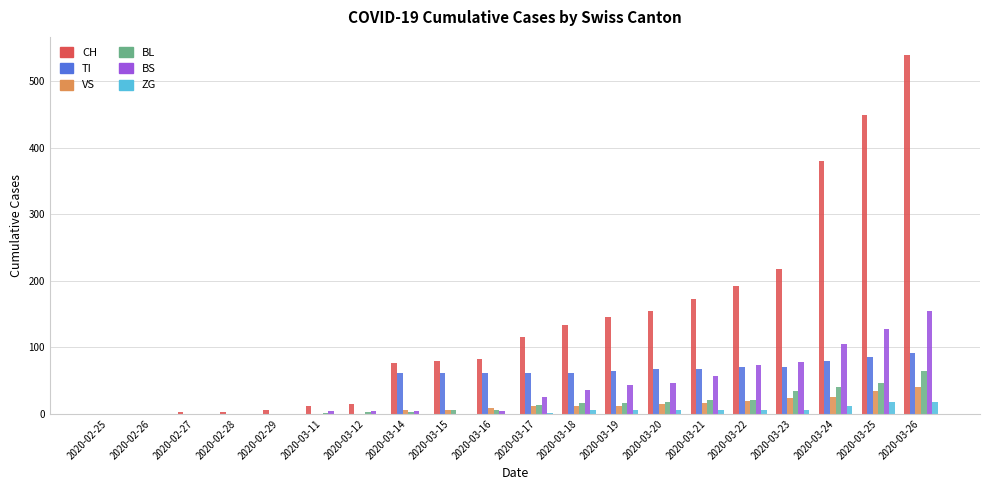

At which category is the sum across all series the highest?

2020-03-26